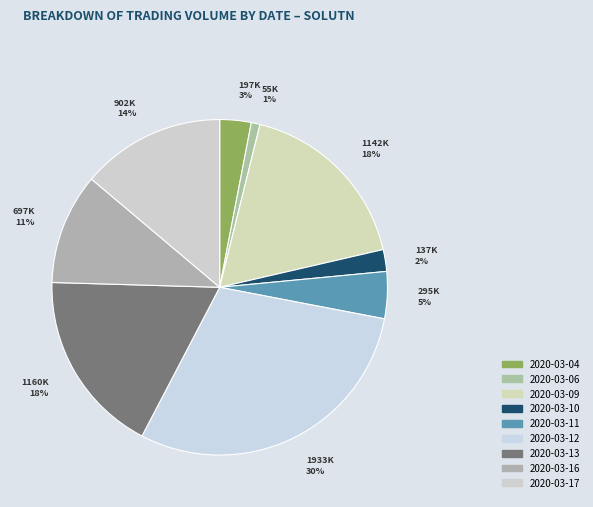

Is it true that 2020-03-10 is 2% of the pie?

True